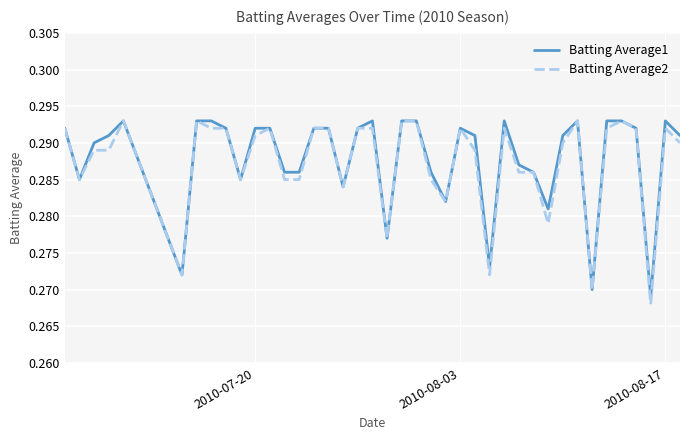

True or false: Batting Average1 has more than 0 interior local peaks.

True